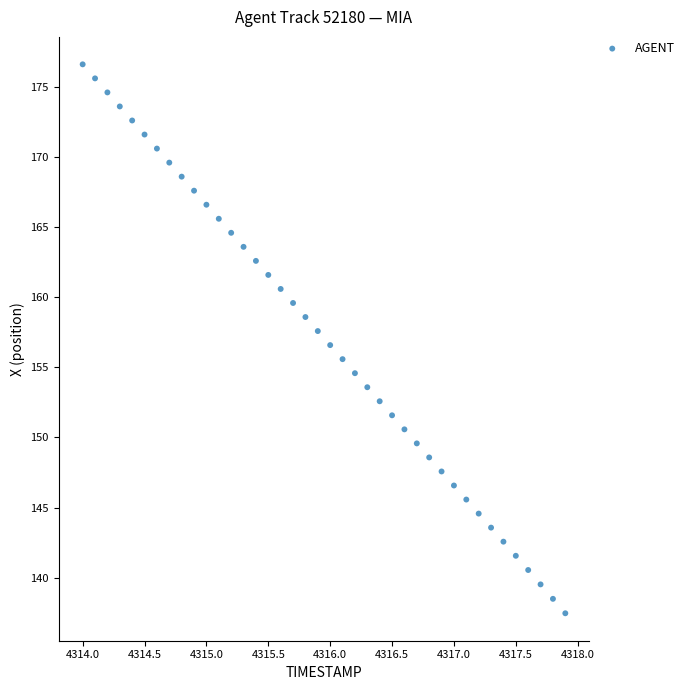

What is the range of X values (max minus min)?

3.9